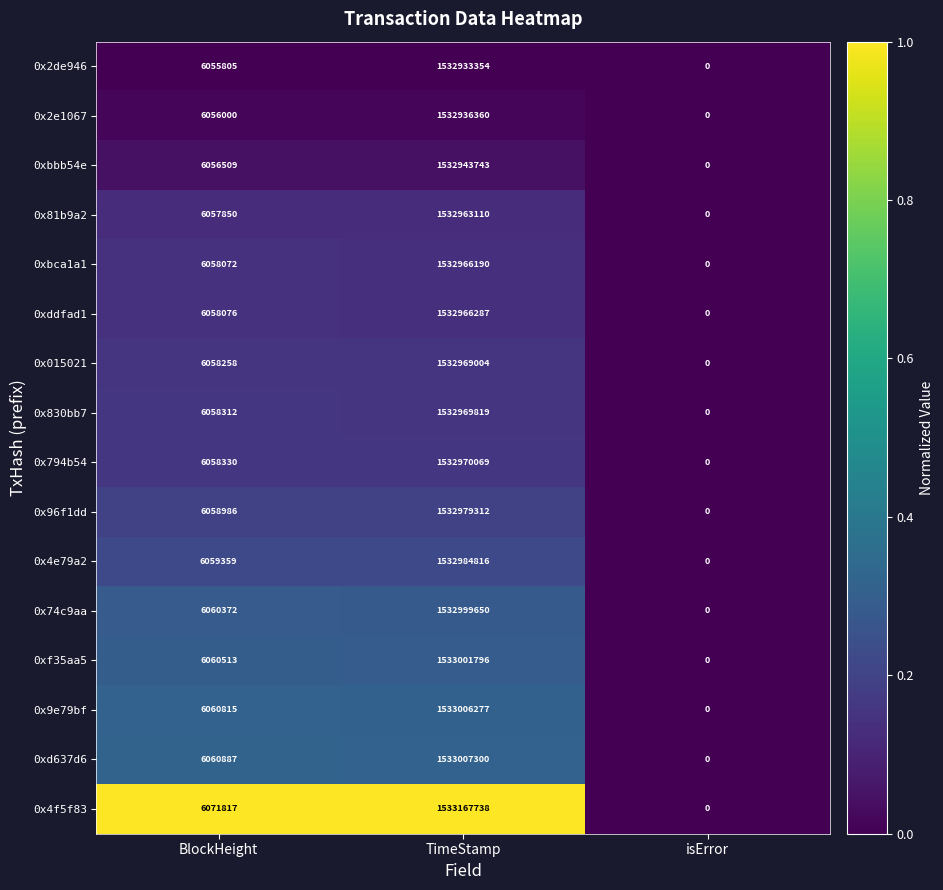

At which category does the chart reach its minimum across all series?

isError